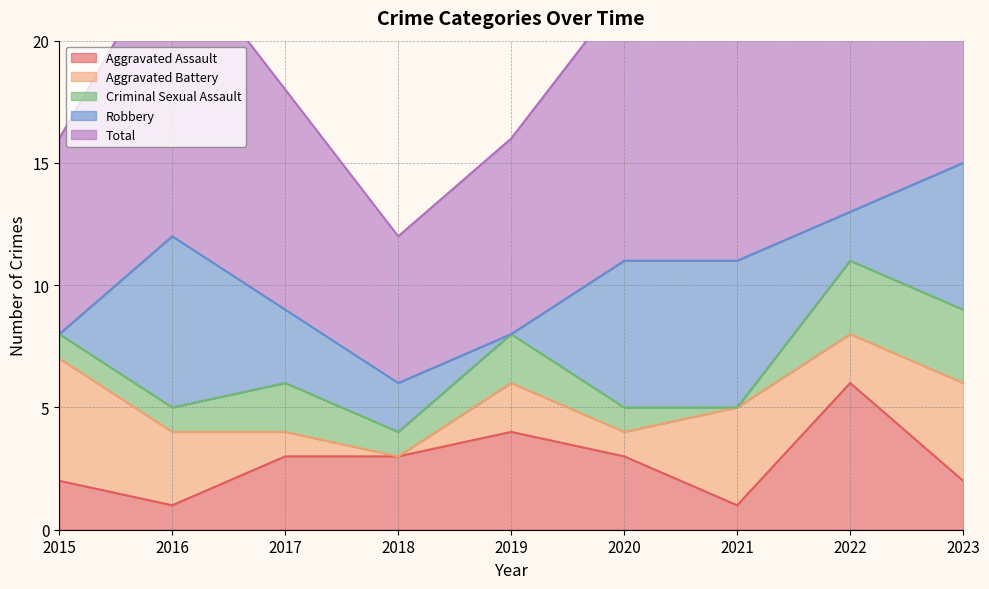

What is the total value across all series at 2017?

18